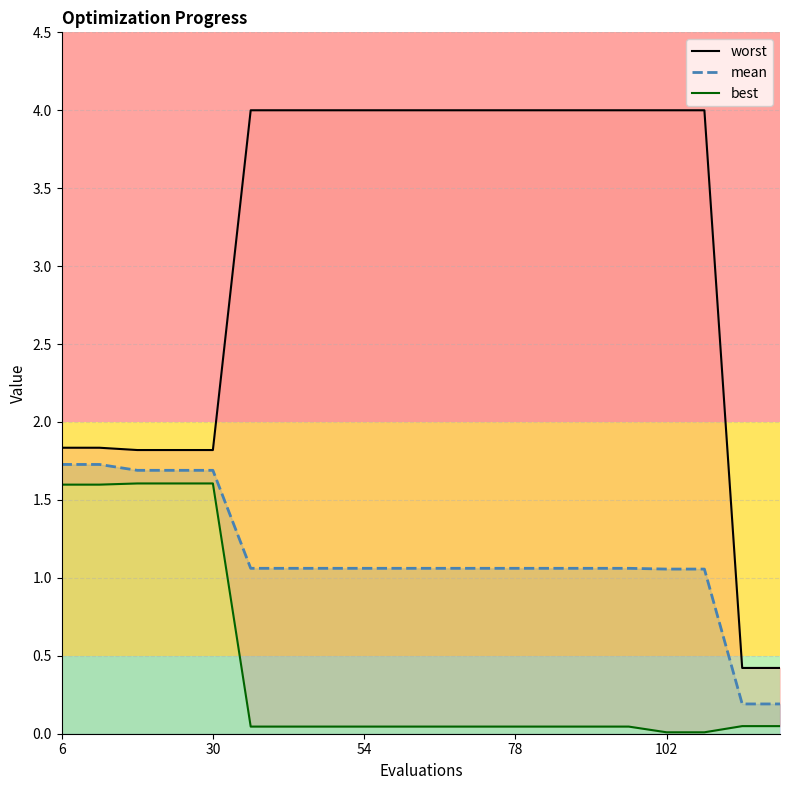

At how many categories does at least one series exceed 1?

18